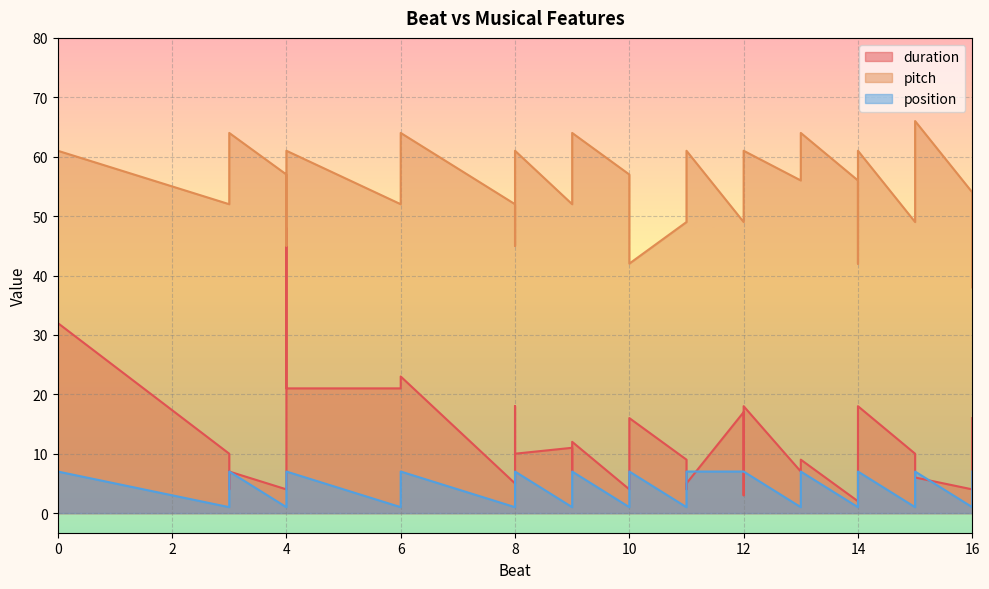

Rank the series by their maximum value, from lowest to highest.

position, duration, pitch